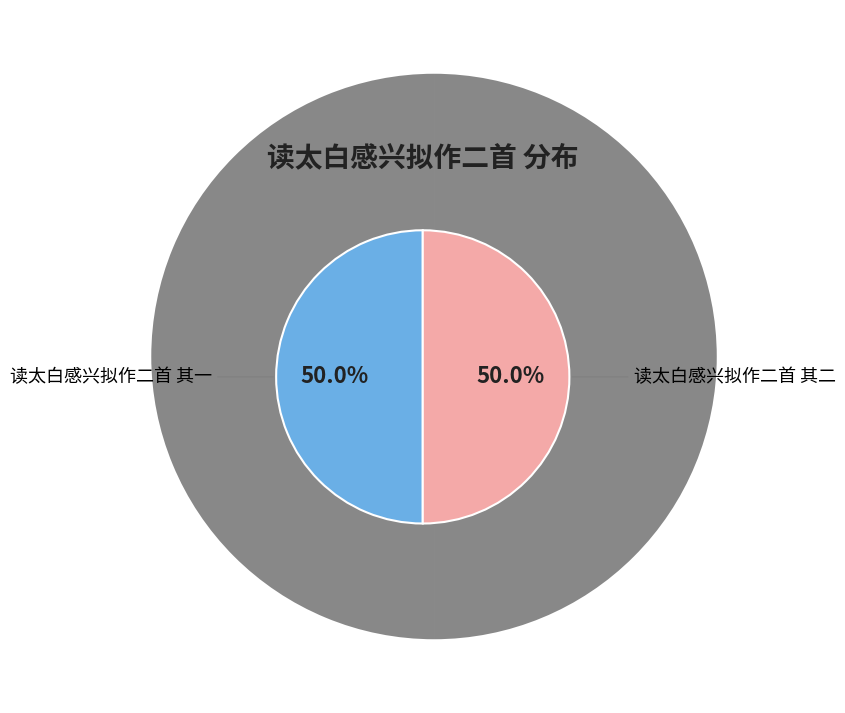

Is it true that 读太白感兴拟作二首 其一 is 50% of the pie?

True